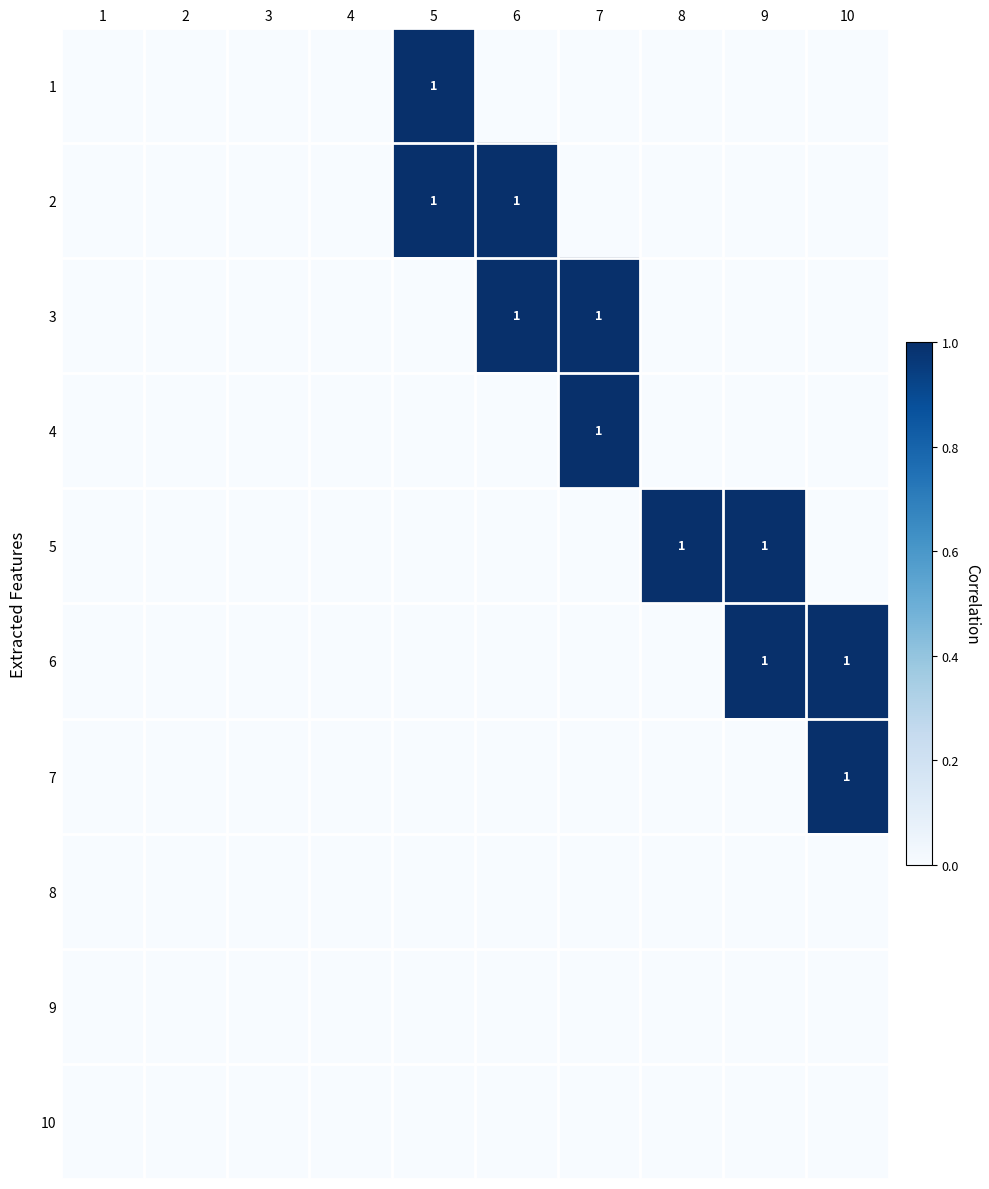

Which label corresponds to the smallest value in the chart?

1